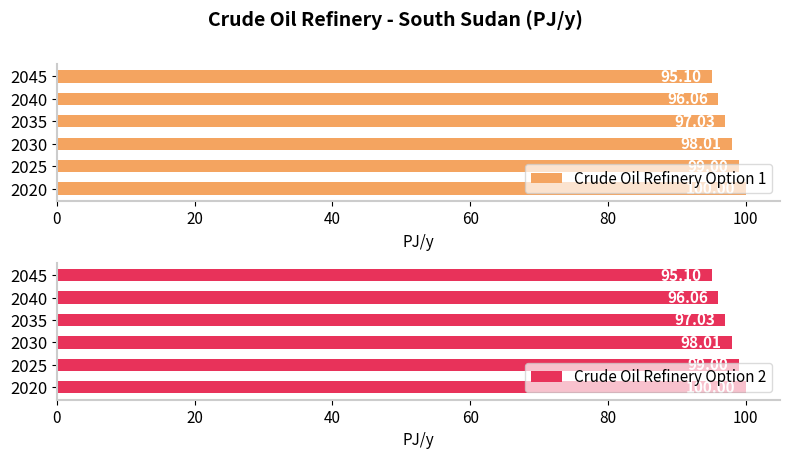

Which series has the largest range (max minus min)?

Crude Oil Refinery Option 1